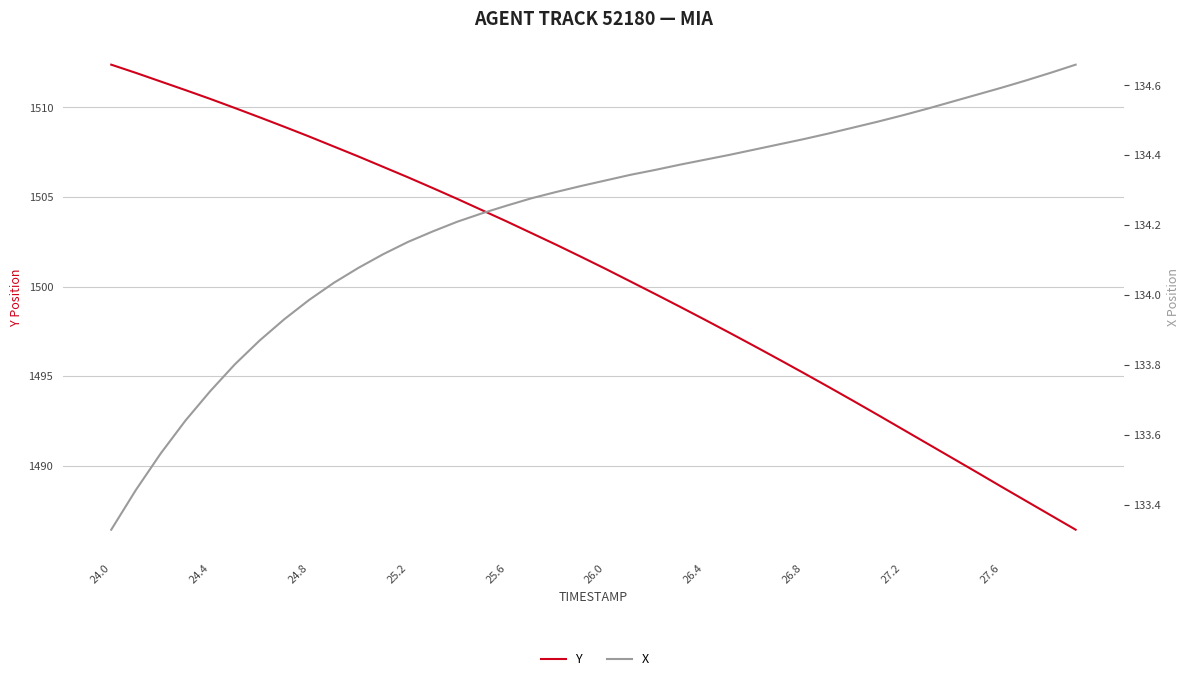

How many series are shown in this chart?

2